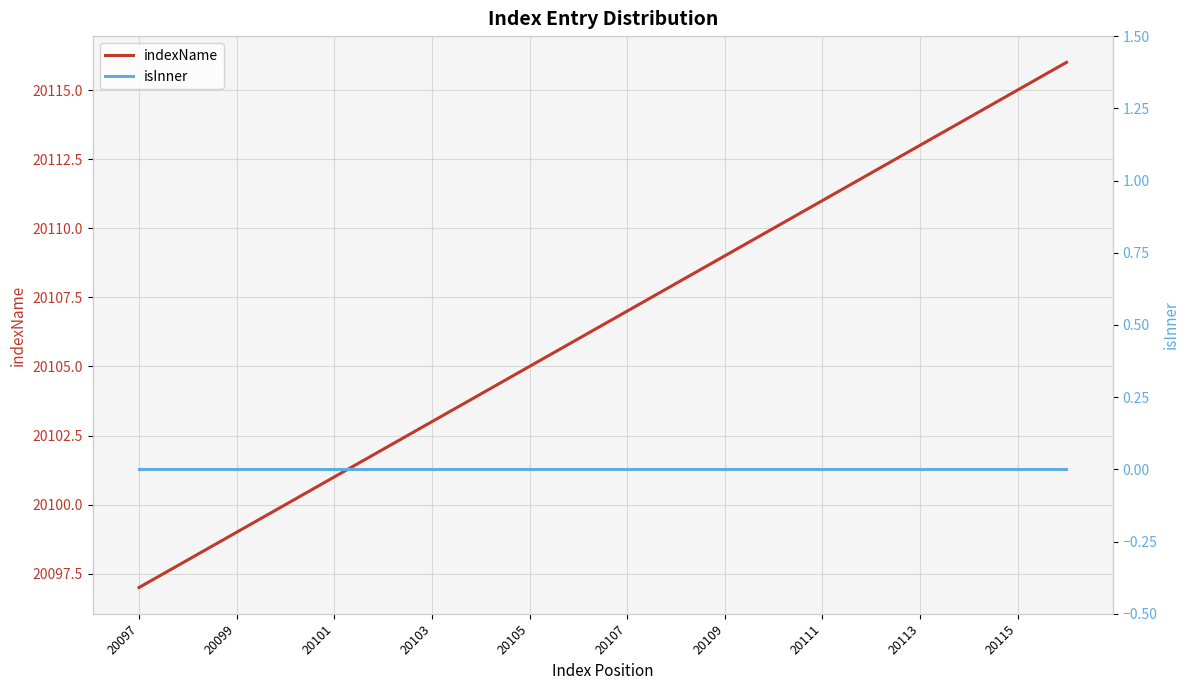

How many data points in indexName are above 20107?

9